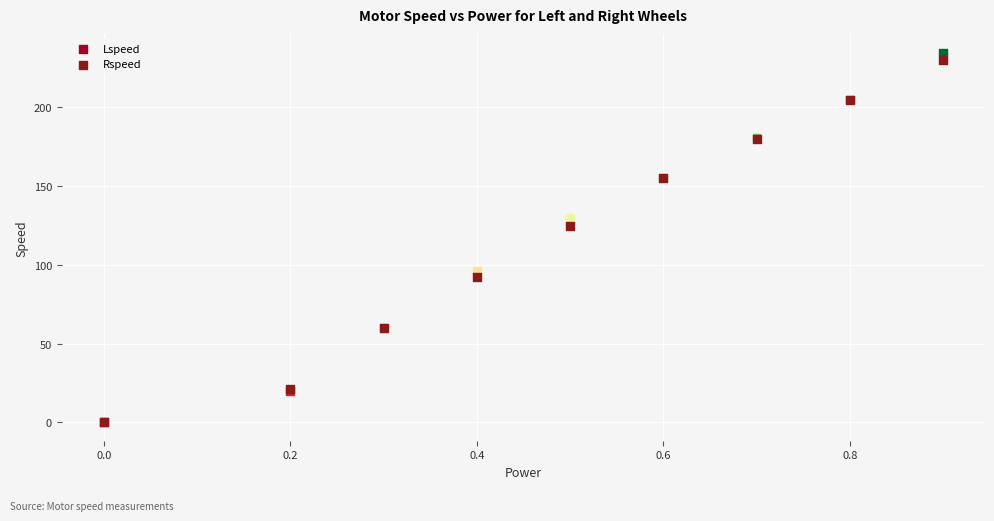

In the Lspeed series, what Y value is closest to 117?

130